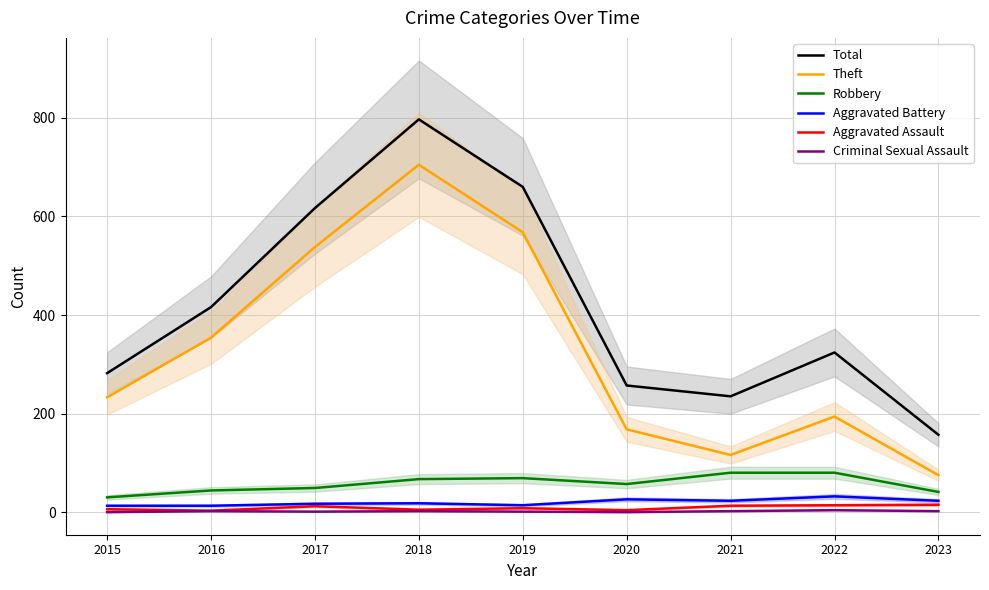

Between 2016 and 2023, which is larger?

2016